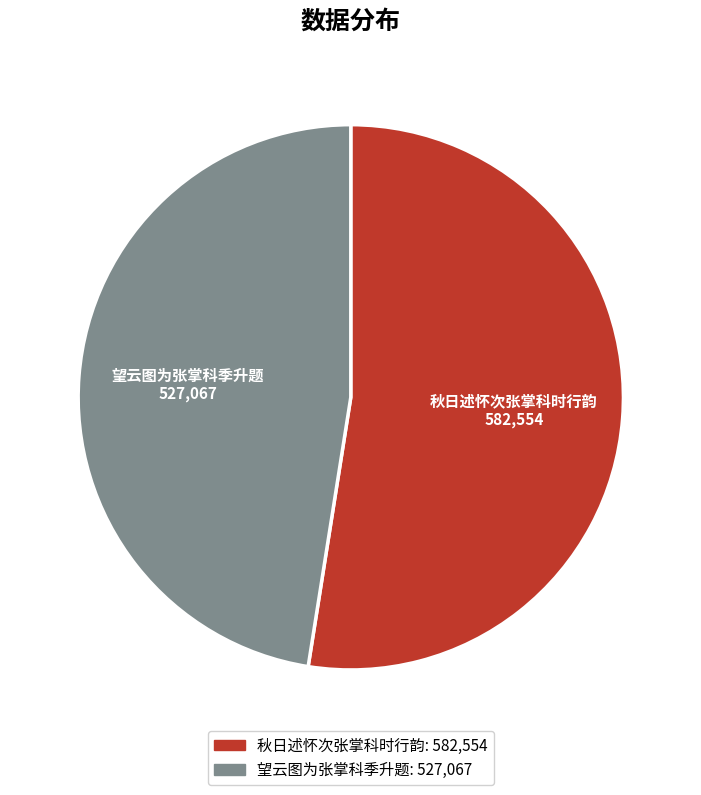

Is the sum of 望云图为张掌科季升题 and 秋日述怀次张掌科时行韵 greater than half?

Yes